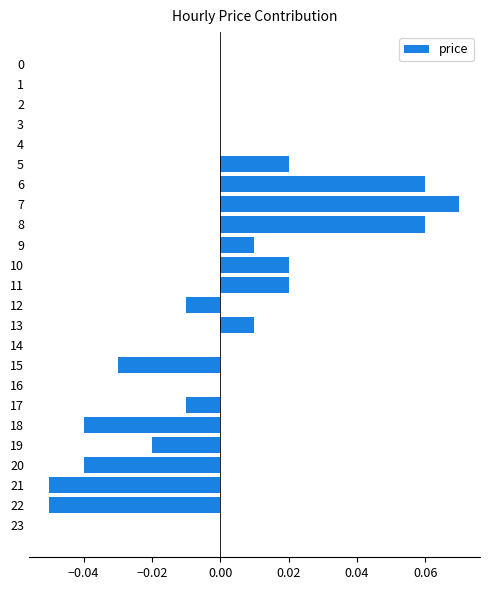

At which category does the chart reach its peak across all series?

7